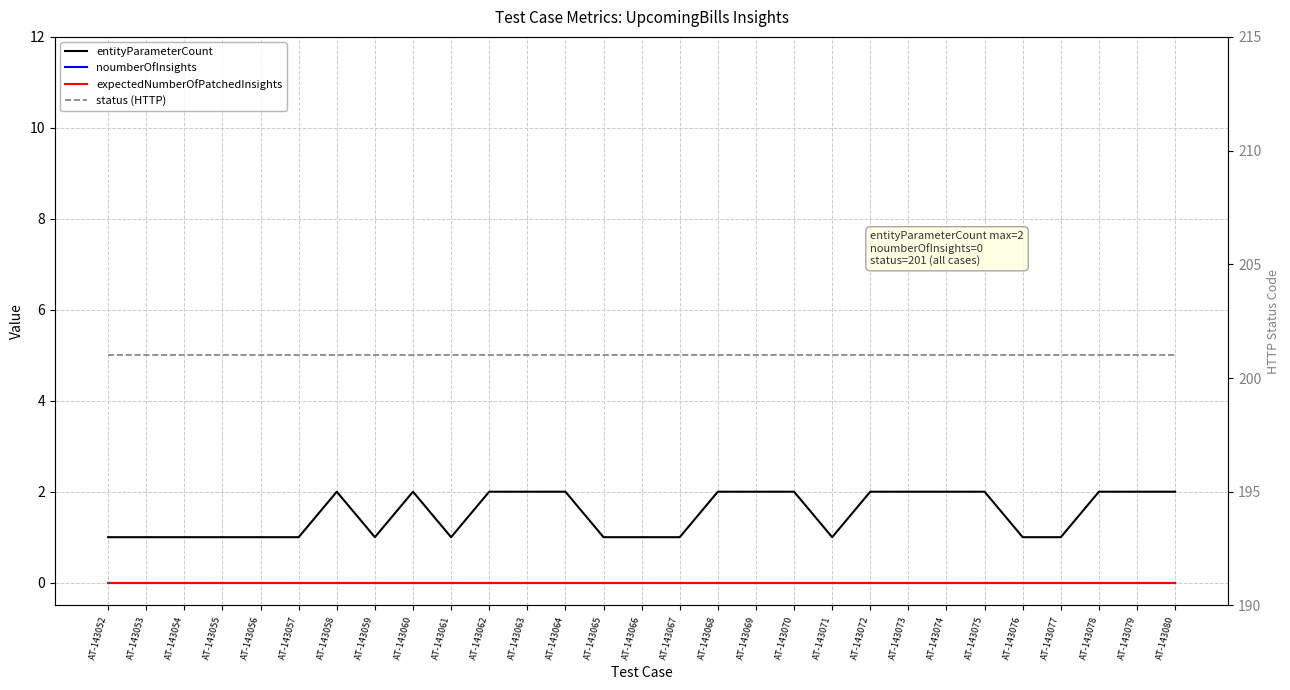

What is the sum of all status (HTTP) values?

5829